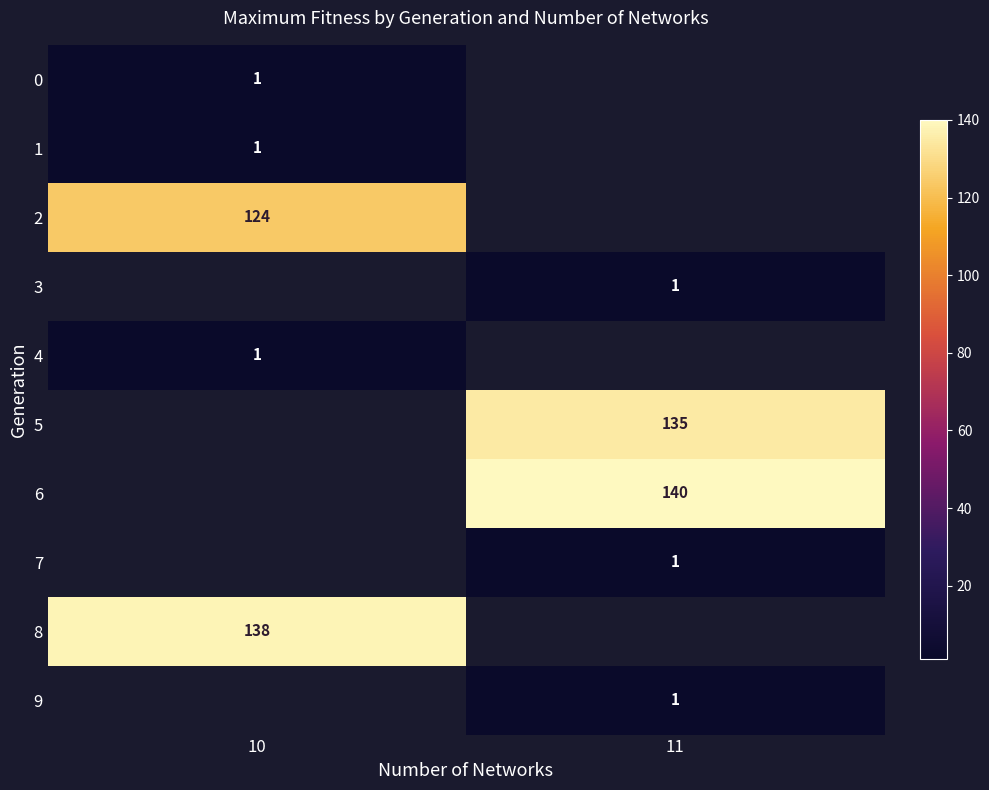

What is the smallest value displayed?

1.0